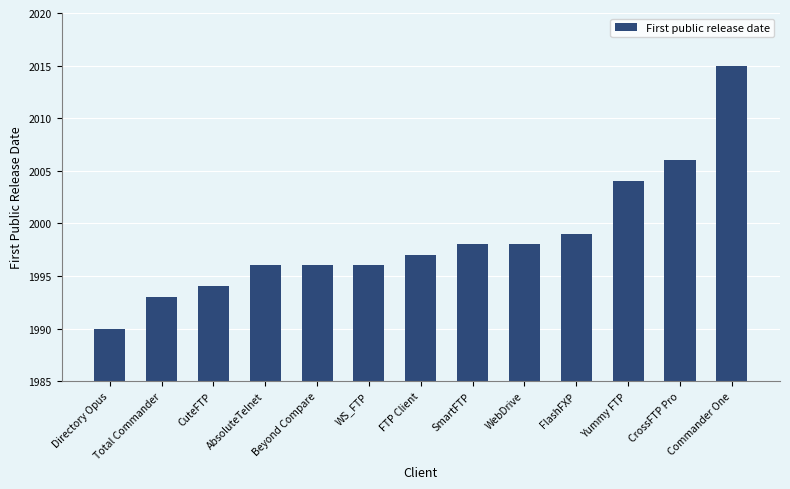

Does the chart contain any negative values?

No